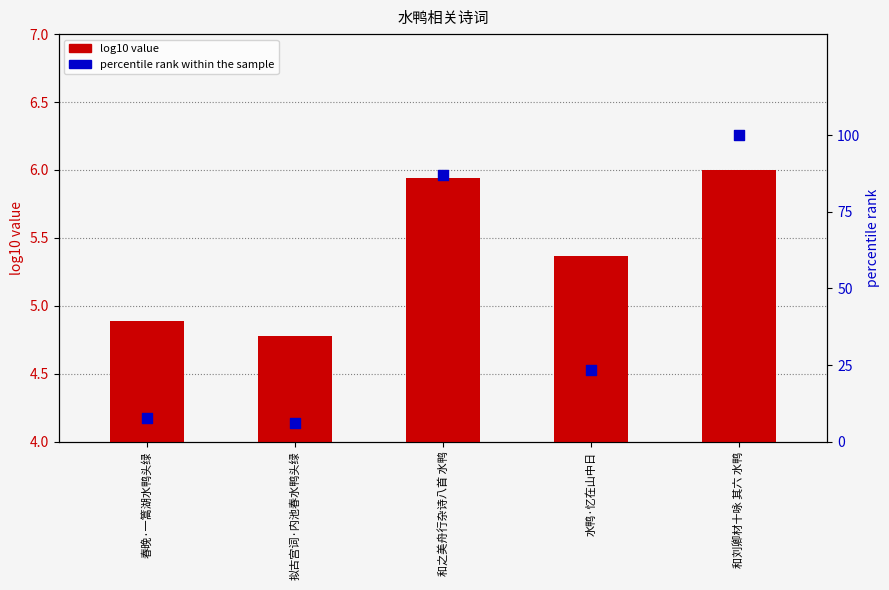

Which series reaches the maximum Y coordinate?

percentile rank within the sample